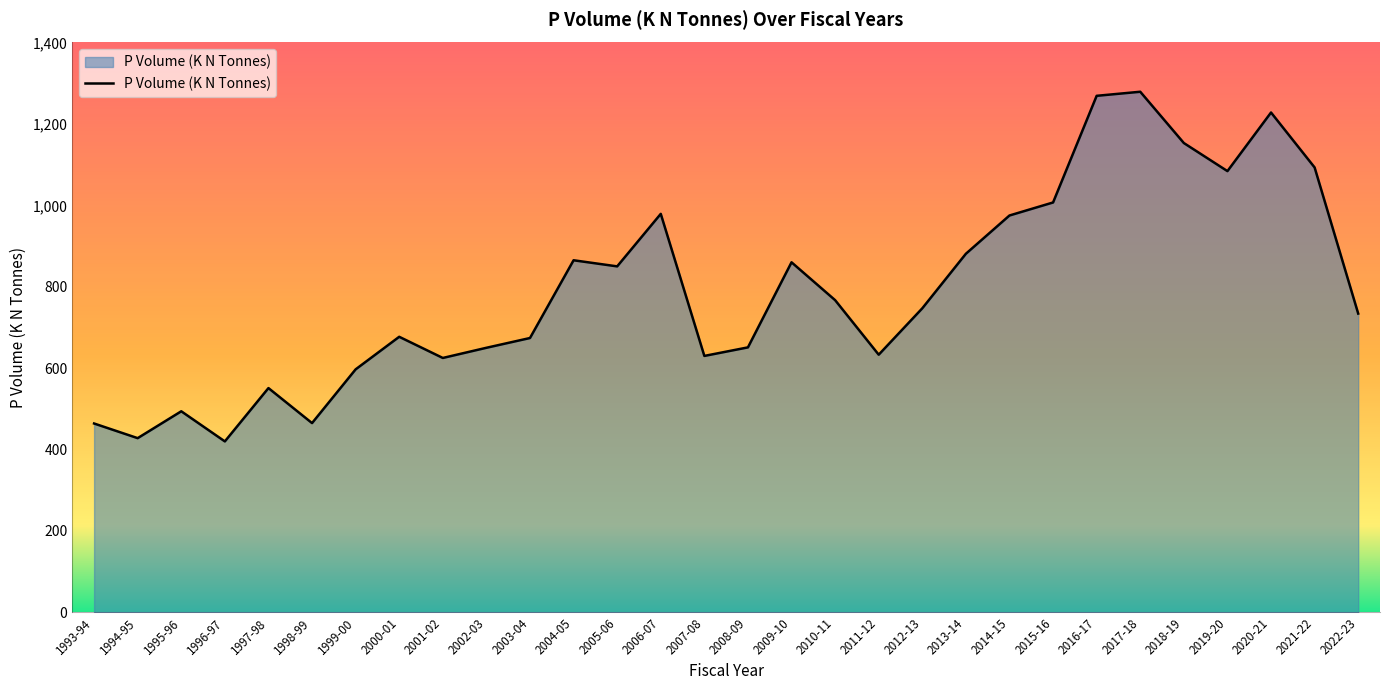

What is the minimum value shown in the chart?

420